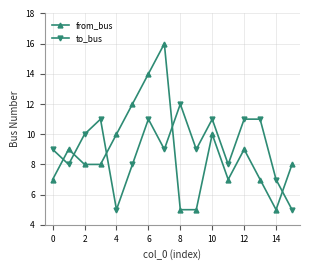

What is the average value of the to_bus series?

9